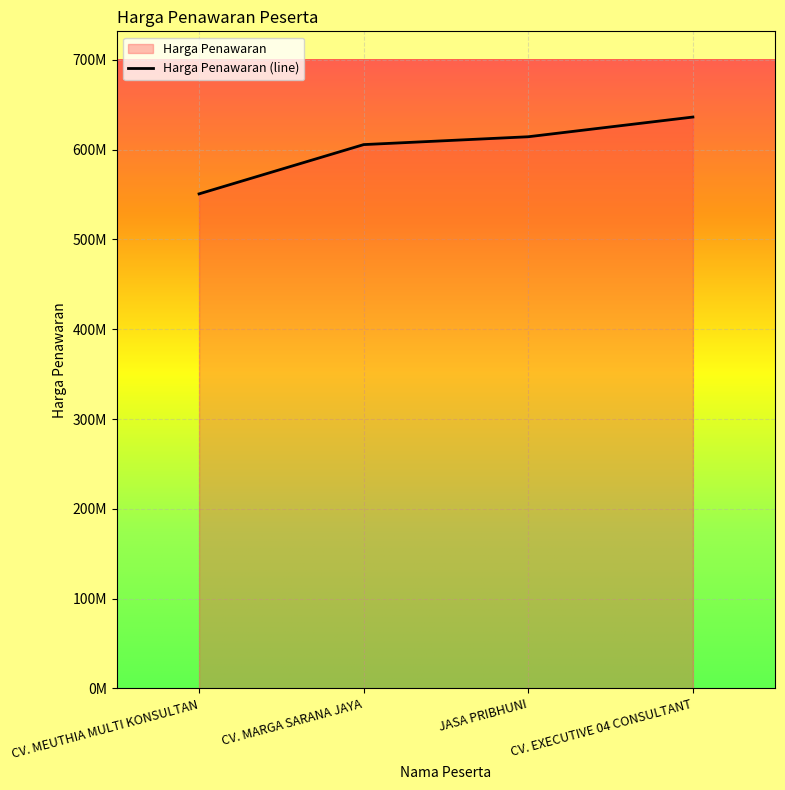

Does the chart display data point markers on the line(s)?

No